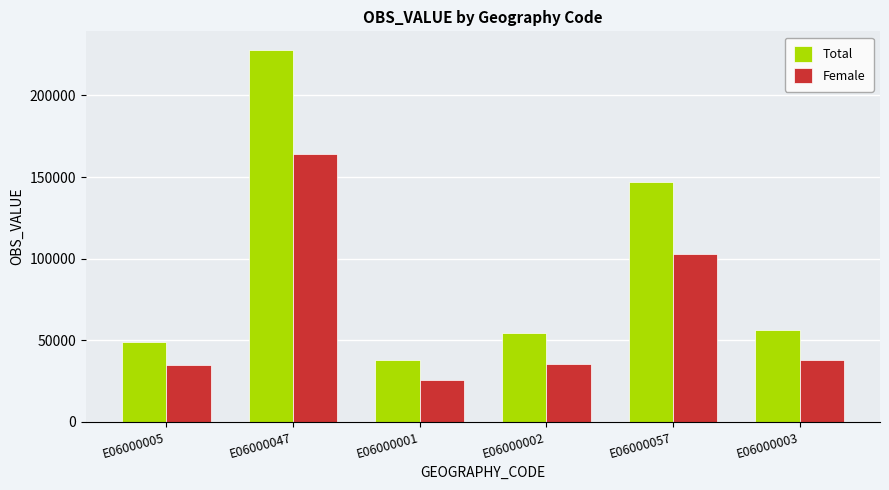

The Female series shows 163904 at E06000047. True or false?

True